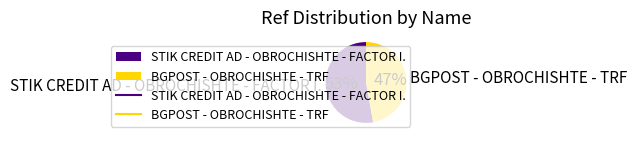

What is the majority slice?

STIK CREDIT AD - OBROCHISHTE - FACTOR I.